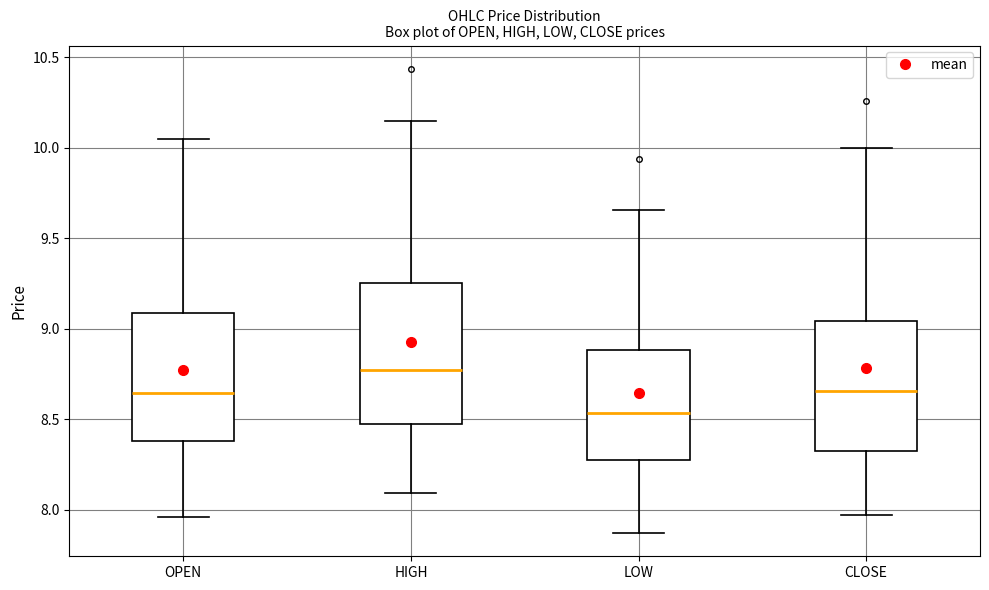

Reading left to right, transcribe this box plot: for each box, give where its median line is, the range the box spans, and where its two whiskers end, as read against the y-axis. The values are not printed on the chart, so give them approximately, as read against the axis.

OPEN: median 8.65, box 8.40 to 9.10, whiskers 7.95 to 10.05
HIGH: median 8.75, box 8.45 to 9.25, whiskers 8.10 to 10.15
LOW: median 8.55, box 8.25 to 8.90, whiskers 7.85 to 9.65
CLOSE: median 8.65, box 8.35 to 9.05, whiskers 7.95 to 10.00